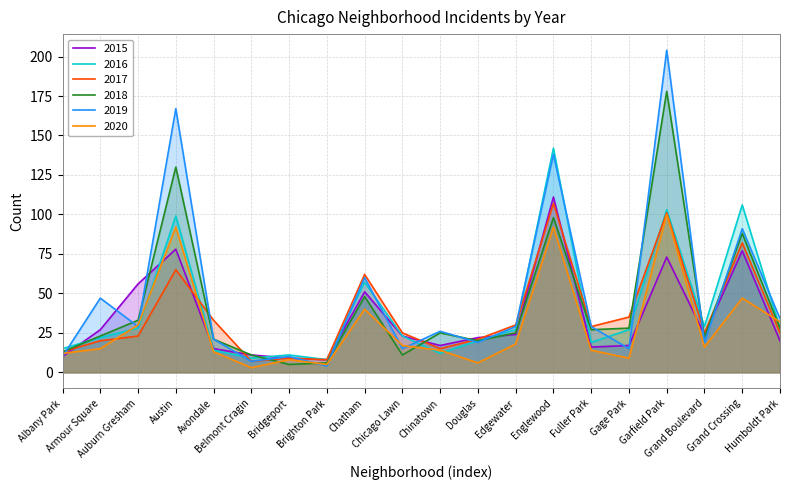

True or false: 2016 has a value of 37 at Chicago Lawn.

False